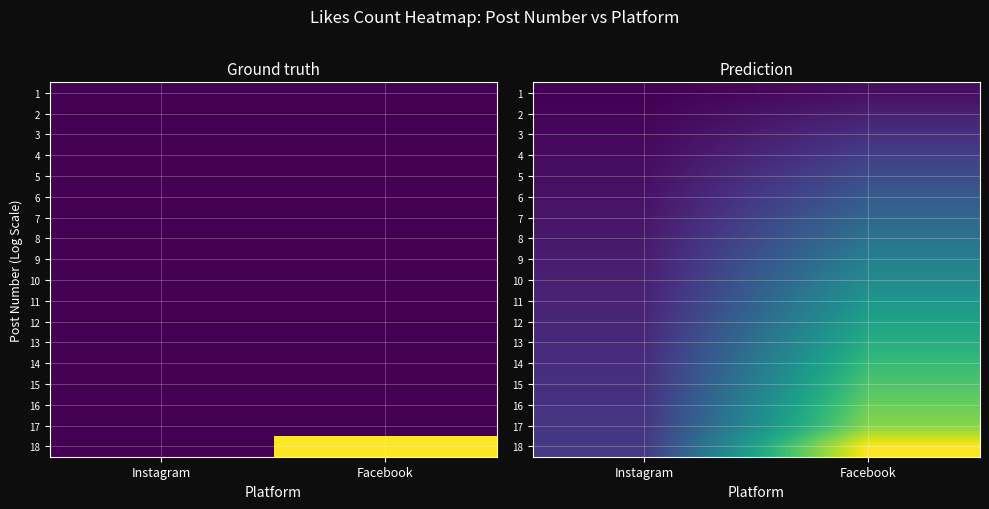

What is the average value of the 11 series?

9.9